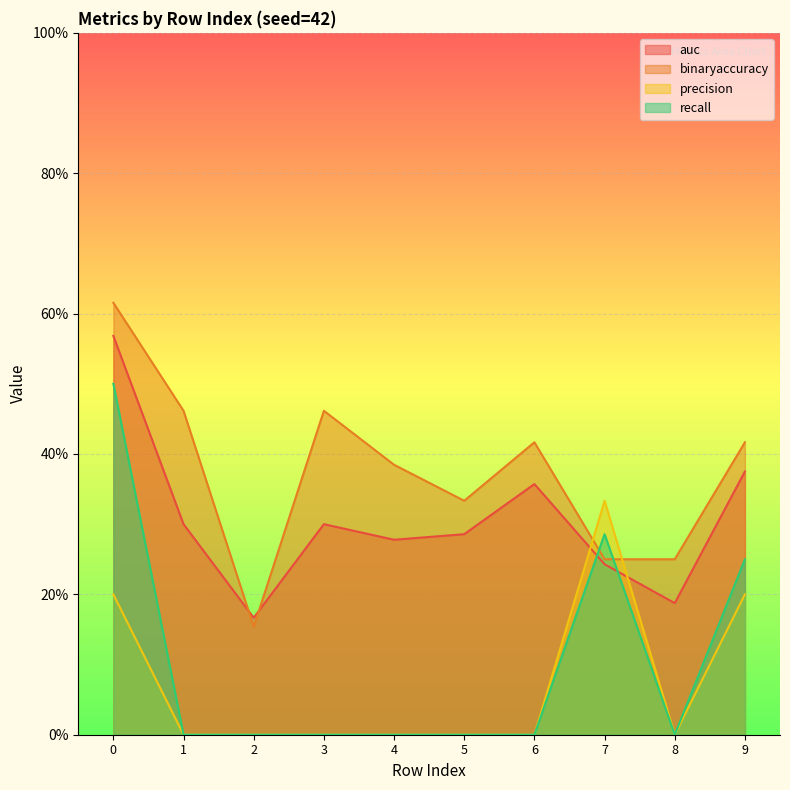

Reading right to left, what are all the values shown in this chart?

auc: 9=0.4	8=0.2	7=0.2	6=0.4	5=0.3	4=0.3	3=0.3	2=0.2	1=0.3	0=0.6
binaryaccuracy: 9=0.4	8=0.2	7=0.2	6=0.4	5=0.3	4=0.4	3=0.5	2=0.2	1=0.5	0=0.6
precision: 9=0.2	8=0.0	7=0.3	6=0.0	5=0.0	4=0.0	3=0.0	2=0.0	1=0.0	0=0.2
recall: 9=0.2	8=0.0	7=0.3	6=0.0	5=0.0	4=0.0	3=0.0	2=0.0	1=0.0	0=0.5